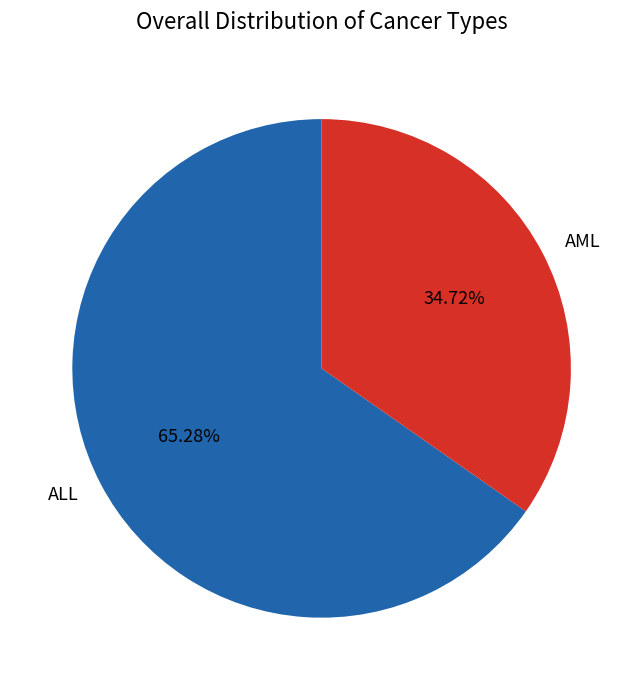

Rank the categories by value from lowest to highest.

AML, ALL